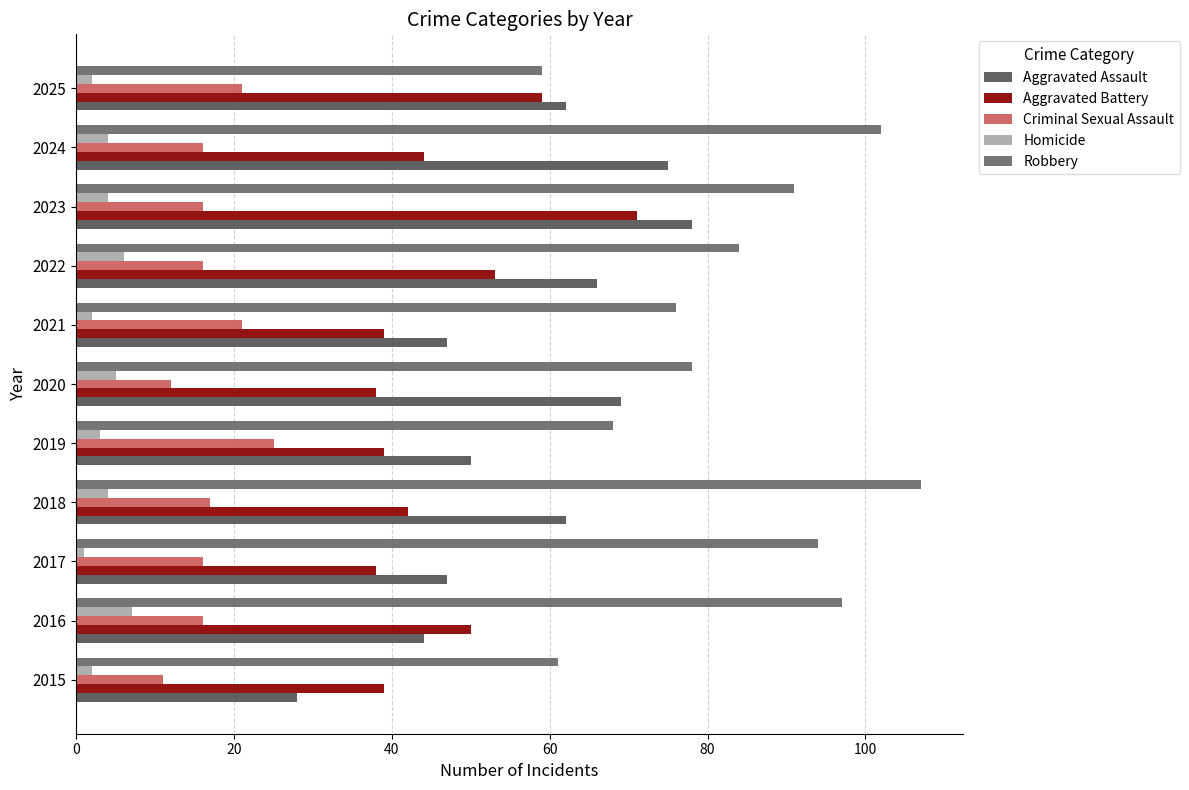

What is the difference between the maximum and minimum values in the Aggravated Battery series?

33